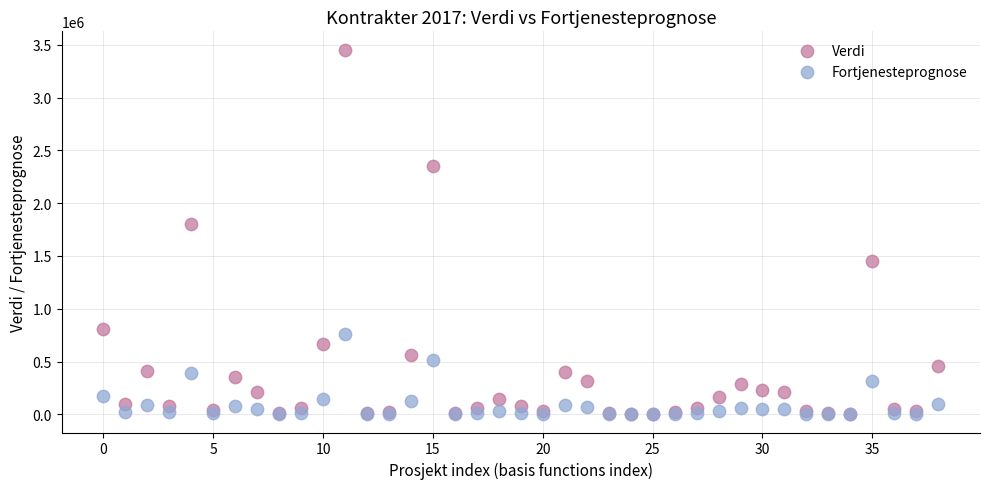

What are all the series names shown in the legend?

Verdi, Fortjenesteprognose